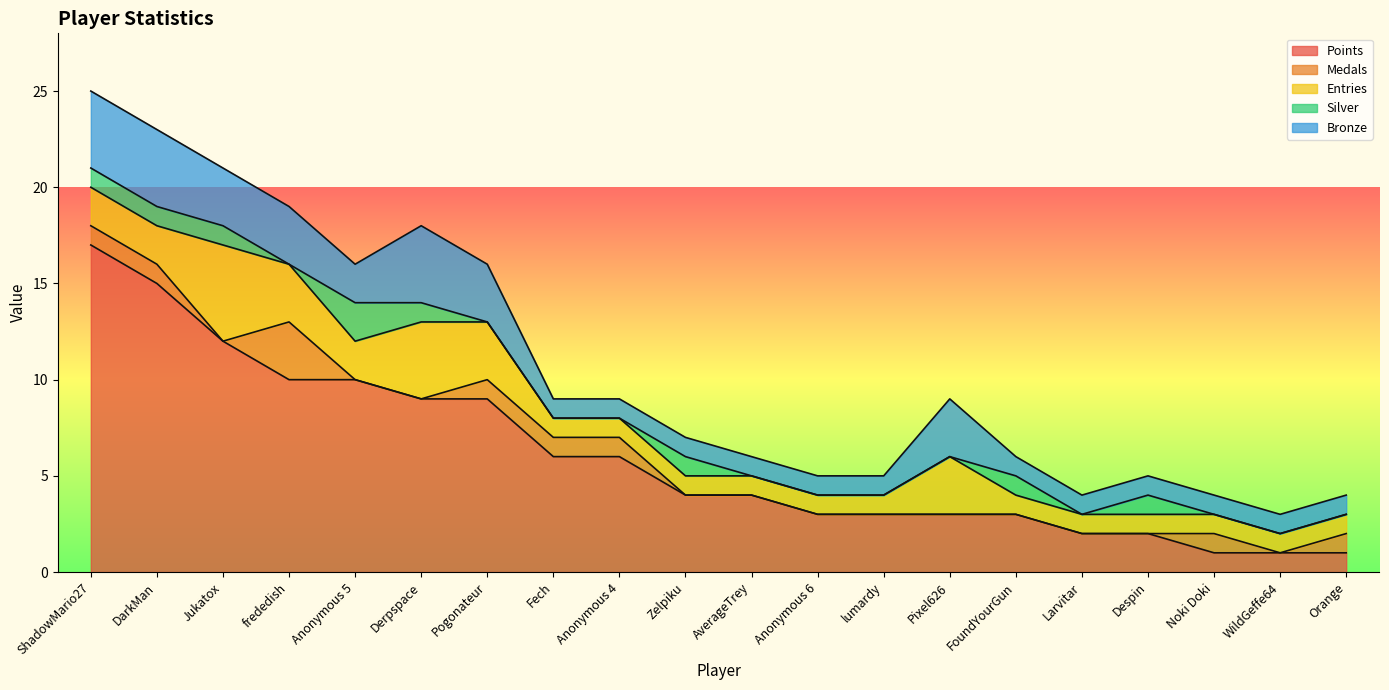

Which series has the widest spread of values?

Points